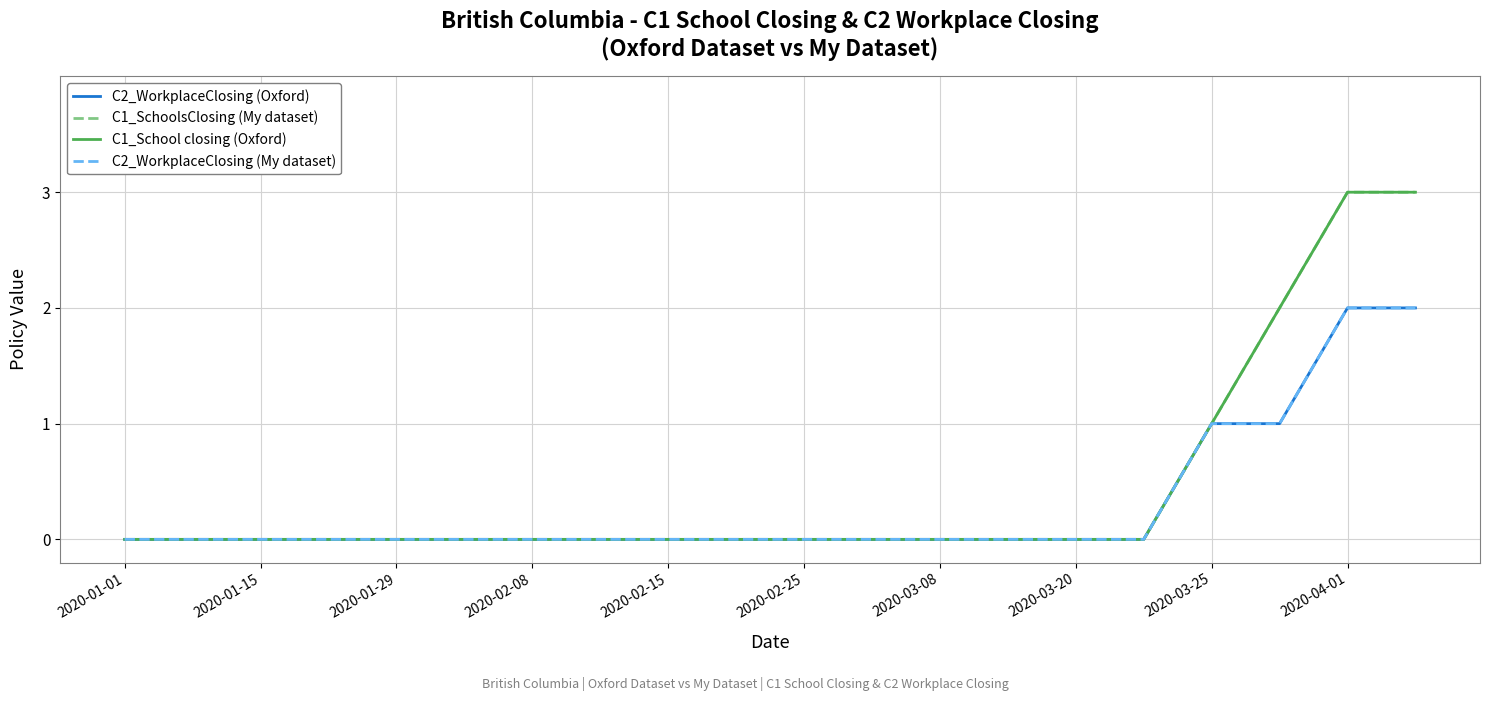

At which category is the sum across all series the highest?

2020-04-01